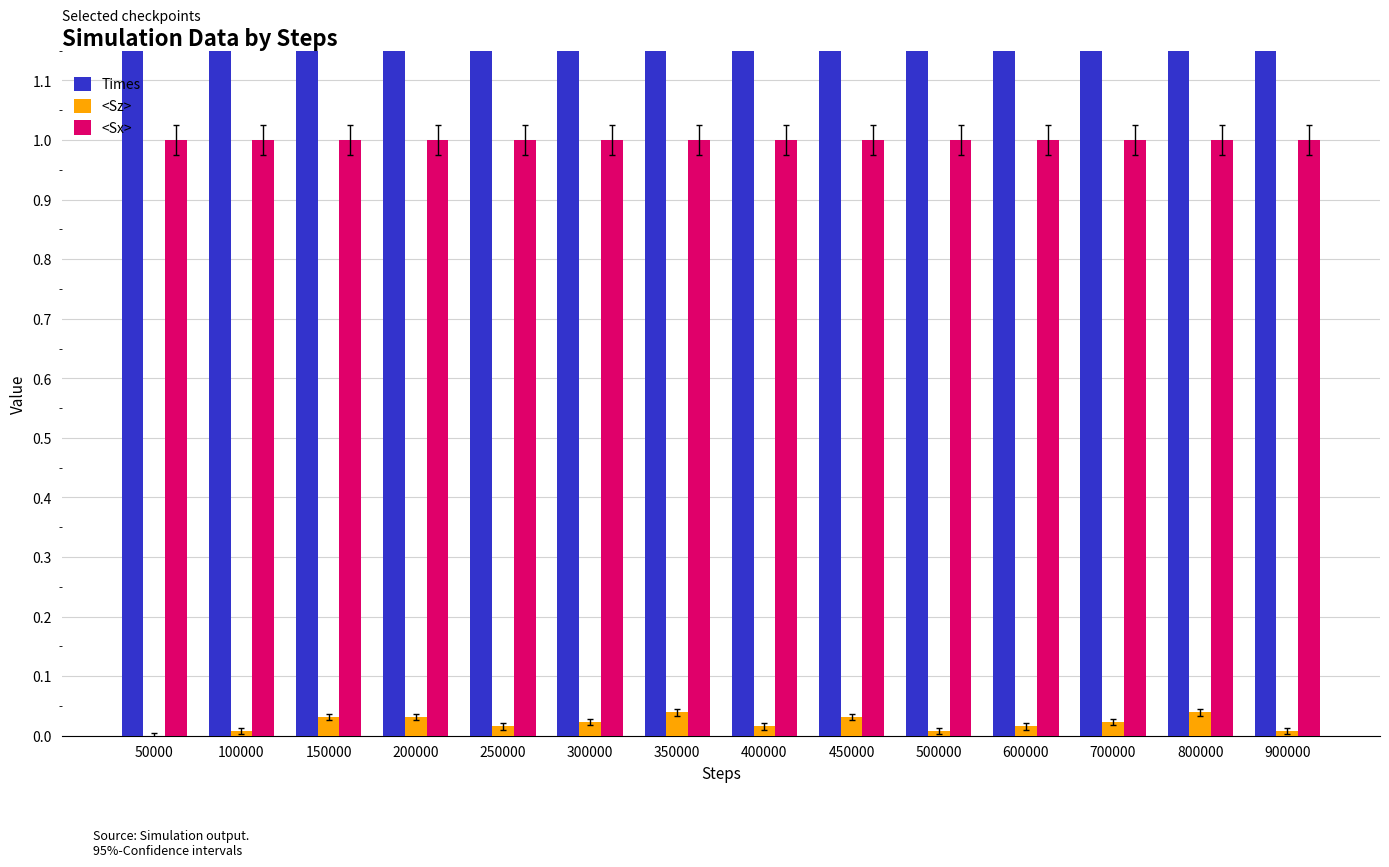

What are all the series names shown in the legend?

Times, <Sz>, <Sx>